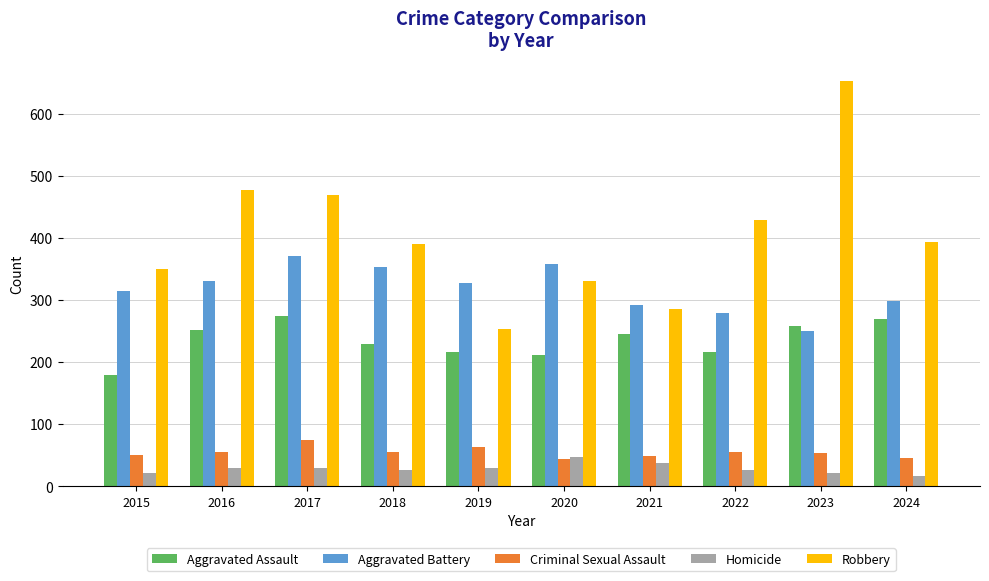

Is it true that Aggravated Assault equals 252 at 2016?

True